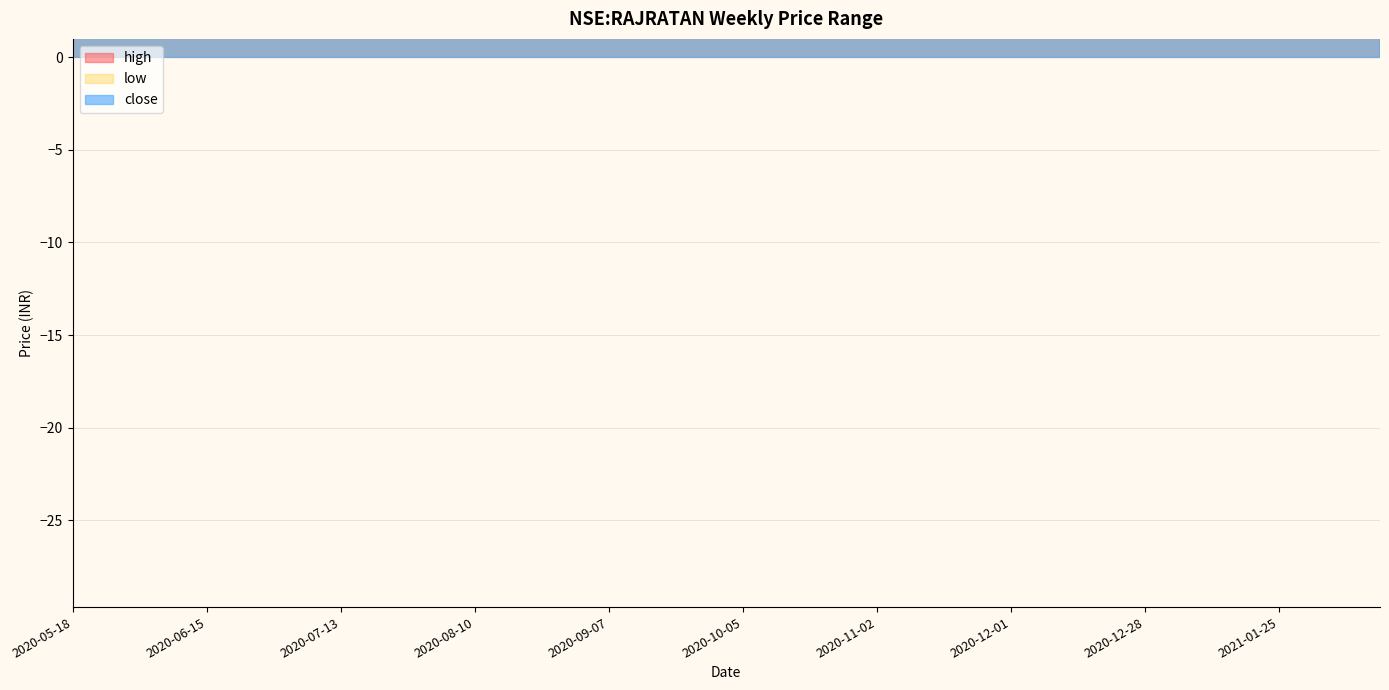

Which category has the lowest value across all series?

2020-06-01